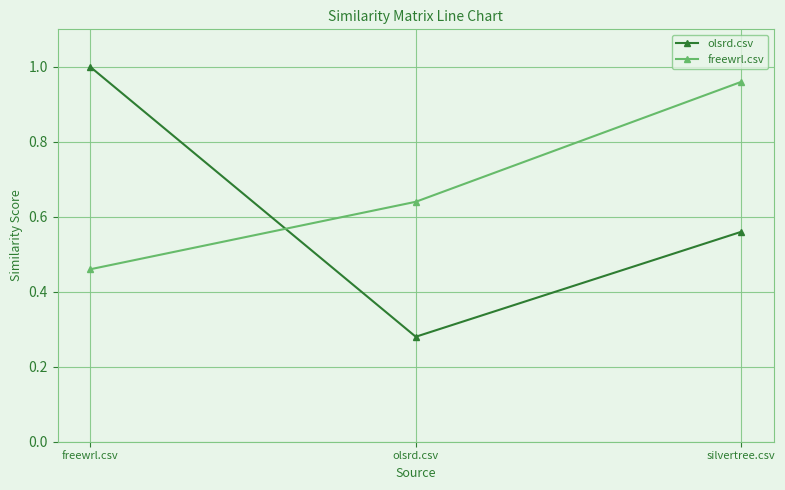

What are all the series names shown in the legend?

olsrd.csv, freewrl.csv